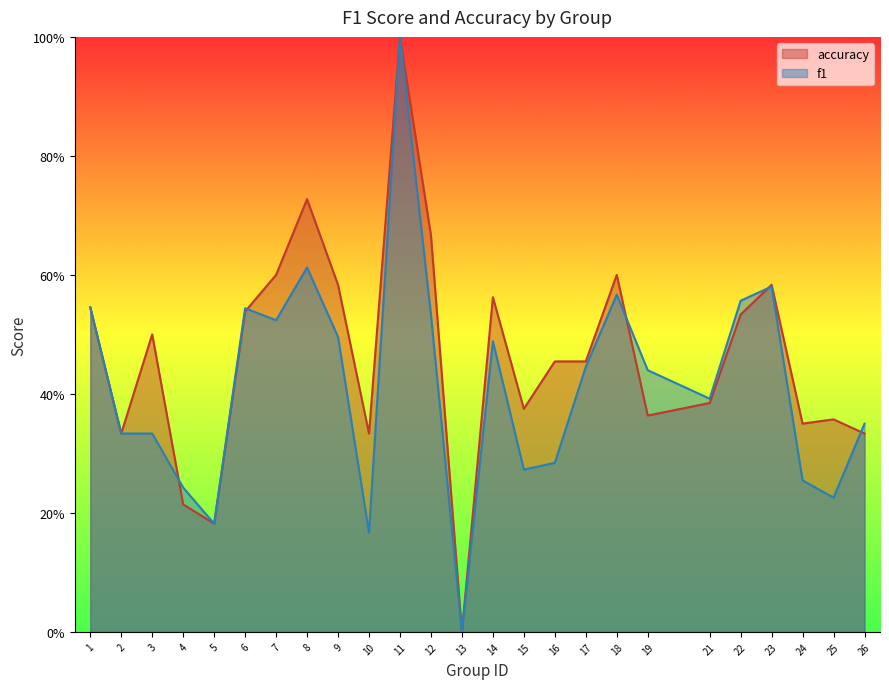

How many lines are shown in the chart?

2